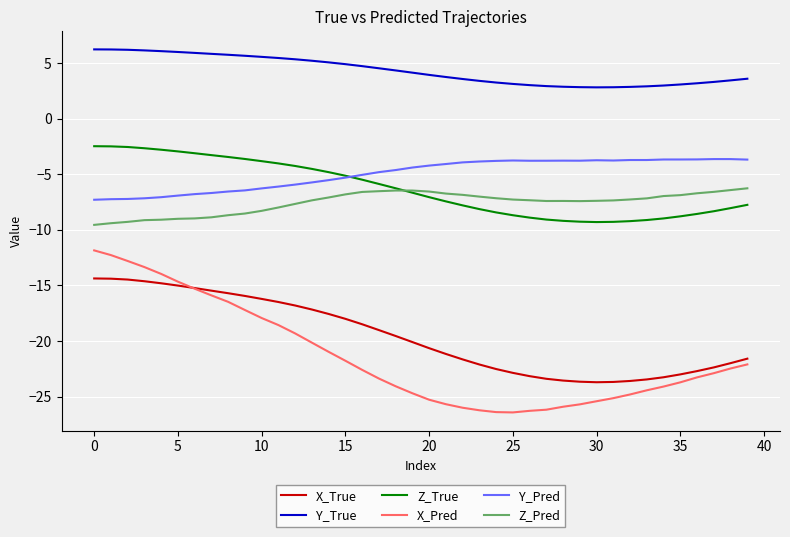

What are all the series names shown in the legend?

X_True, Y_True, Z_True, X_Pred, Y_Pred, Z_Pred